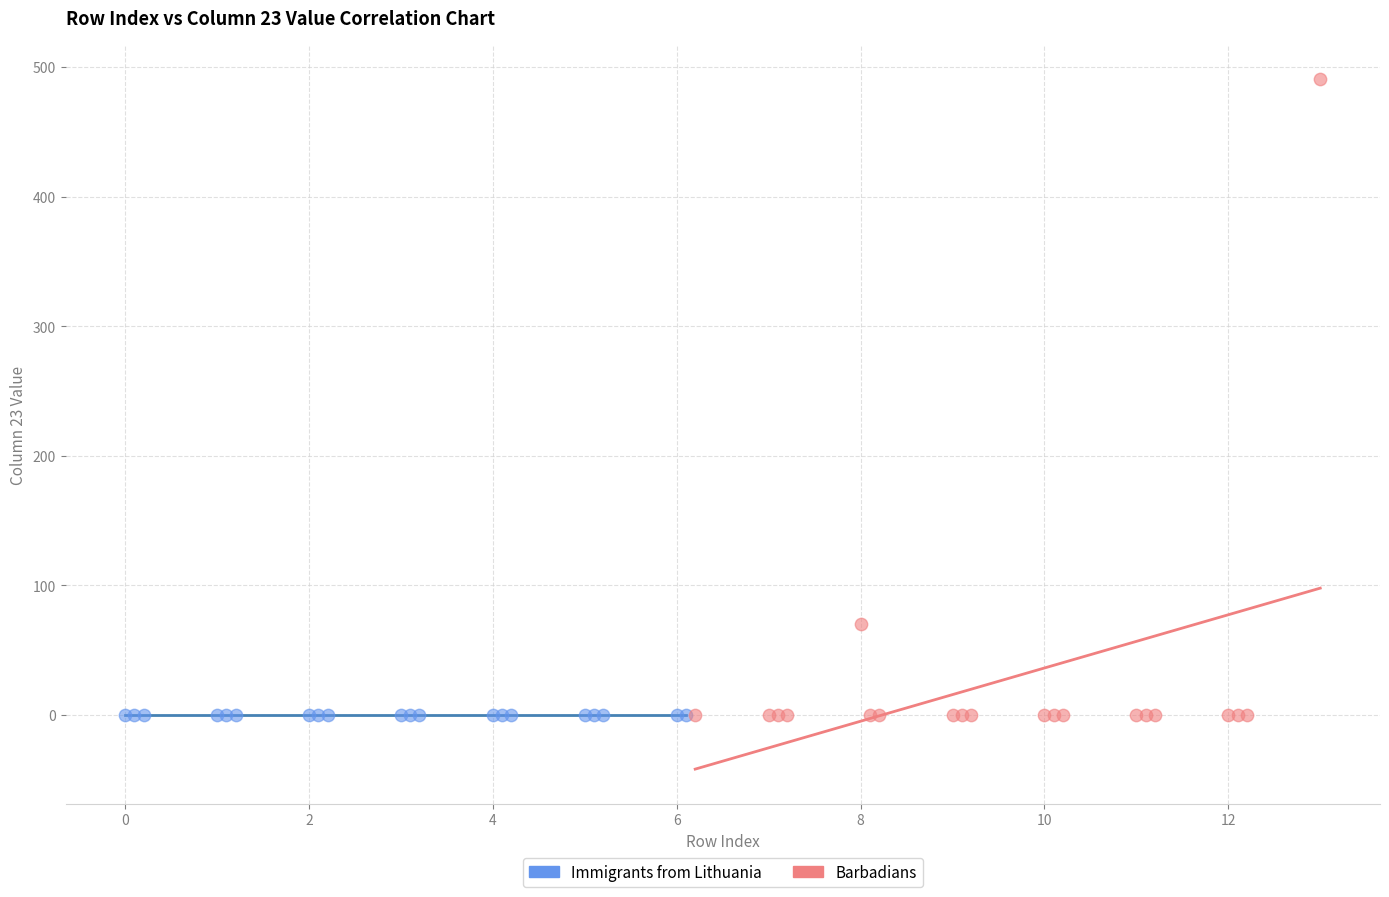

What are all the series names shown in the legend?

Immigrants from Lithuania, Barbadians